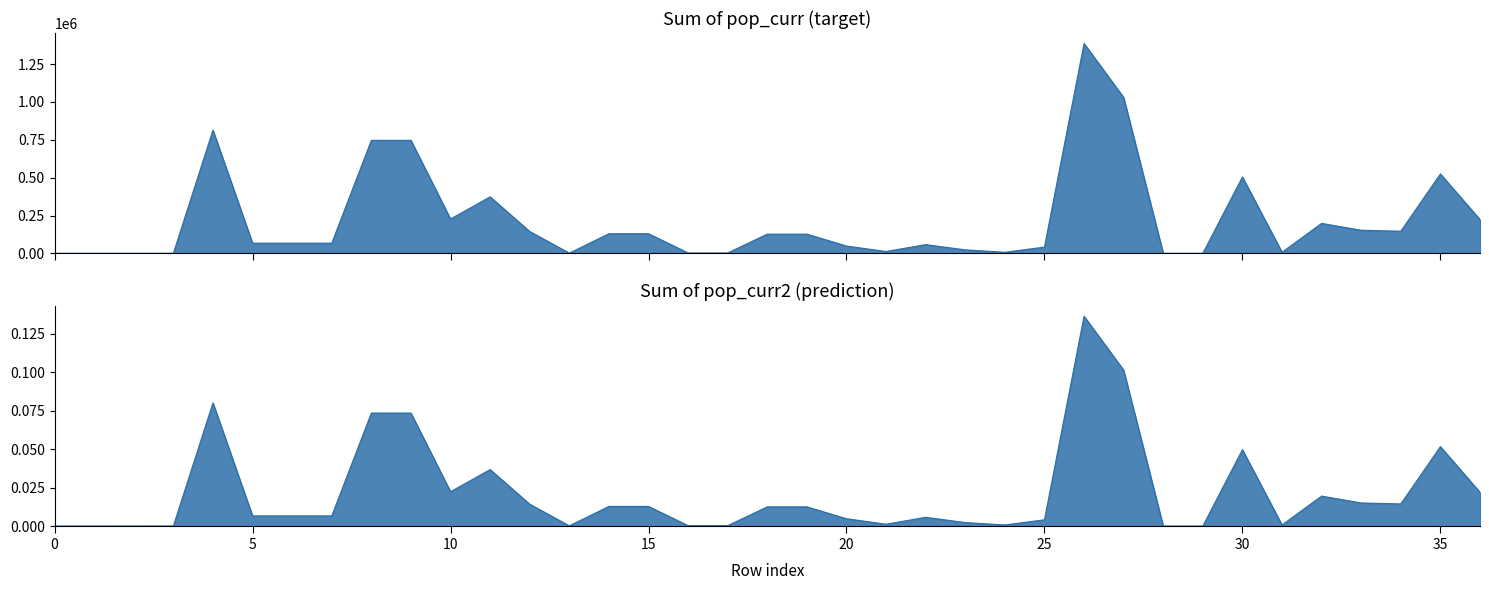

Where is the first local minimum for Sum of pop_curr2?

10